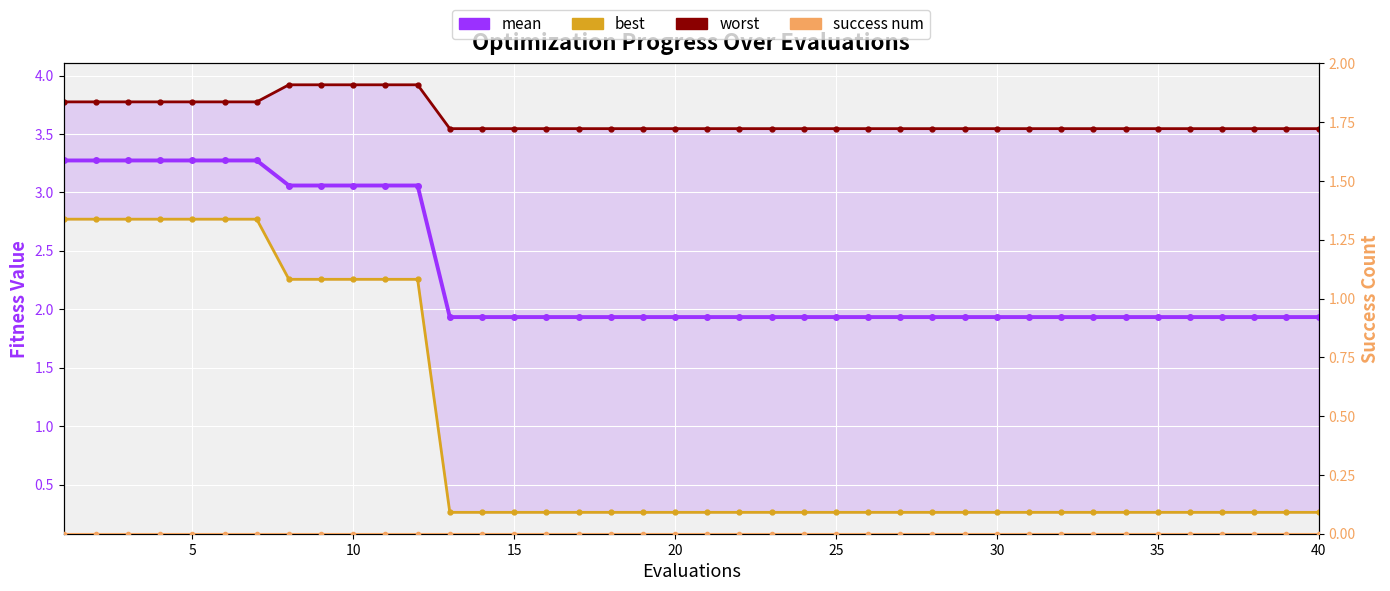

True or false: best and worst intersect in this chart.

False